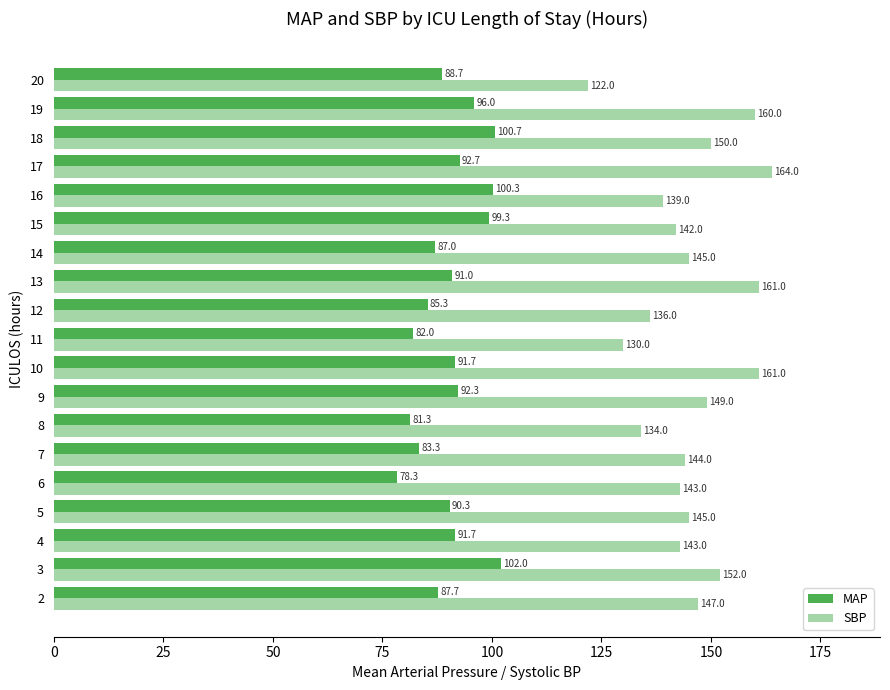

Read the MAP value at 5.

90.3